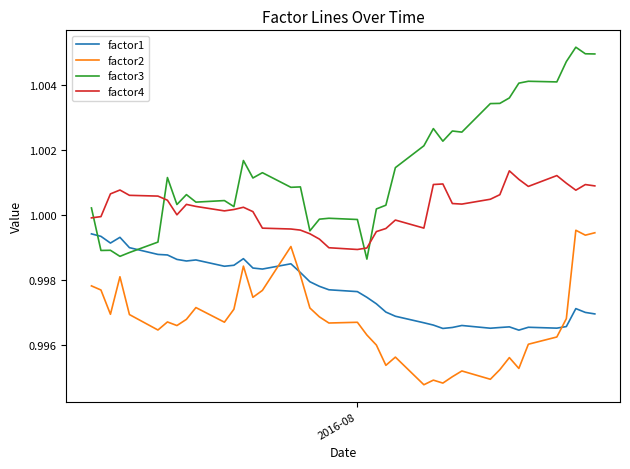

Which series ends up on top after the final intersection of factor4 and factor3?

factor3